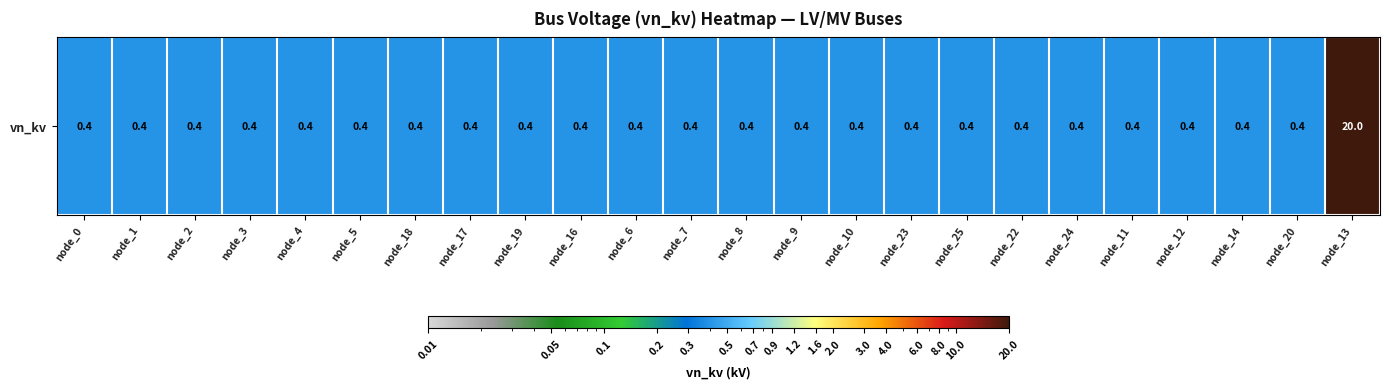

The value at node_17 is 0.4. True or false?

True